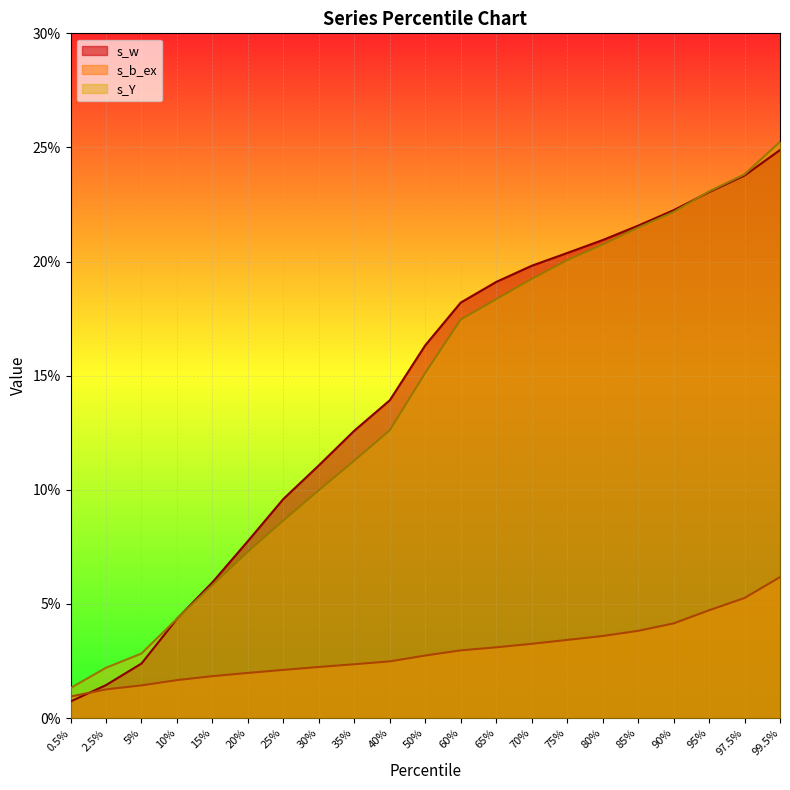

Count the s_b_ex values in the range 0 to 1.

21